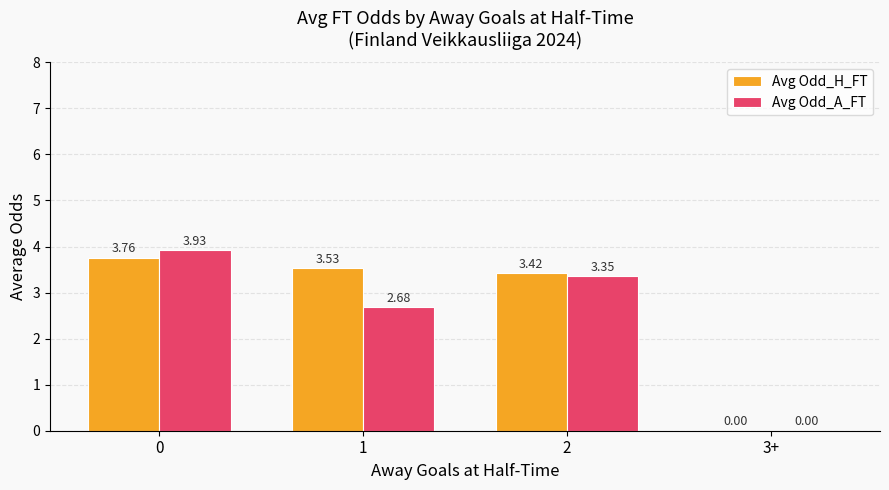

Where is Avg Odd_A_FT nearest to the value 1?

3+